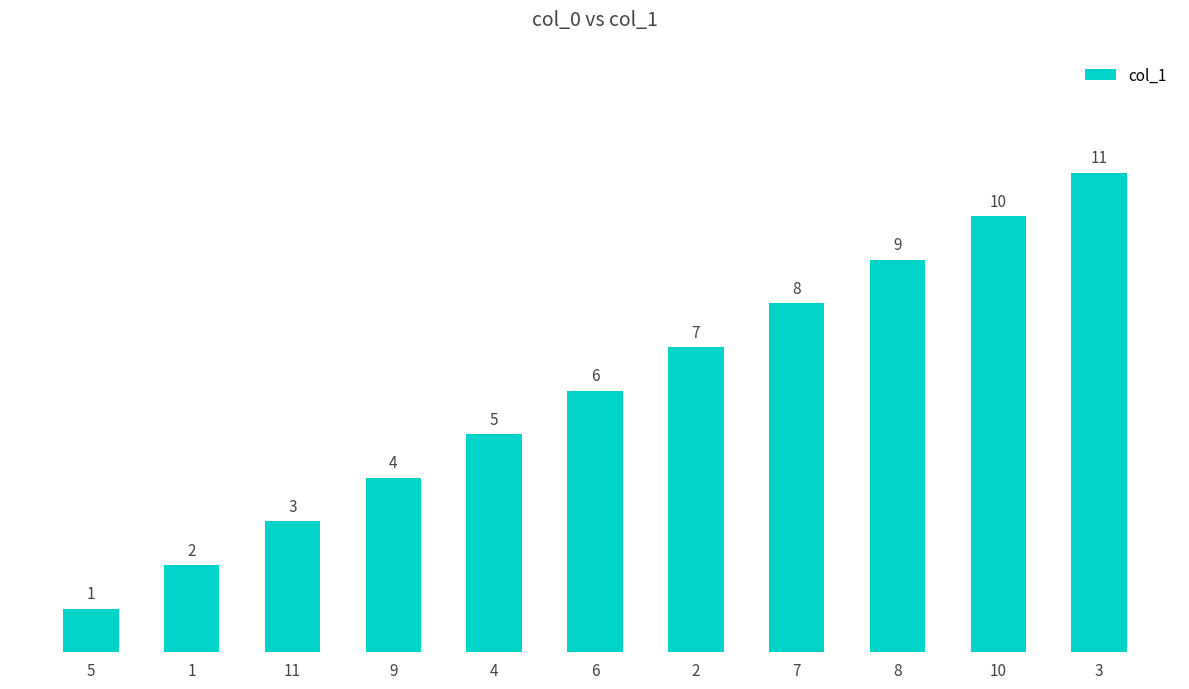

What position from the right is 10?

2